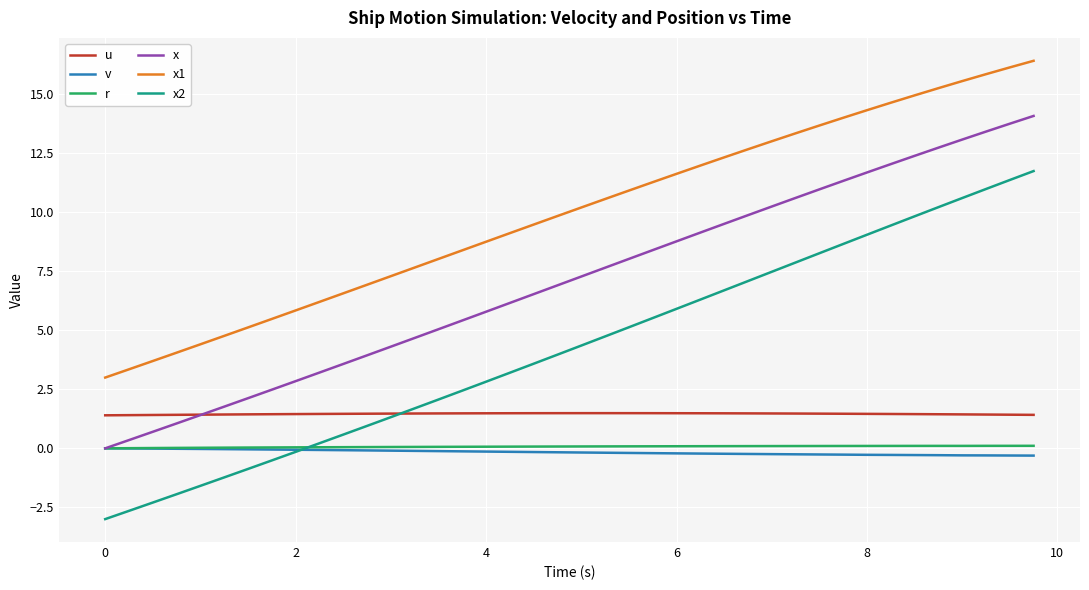

Which series has the largest range (max minus min)?

x2